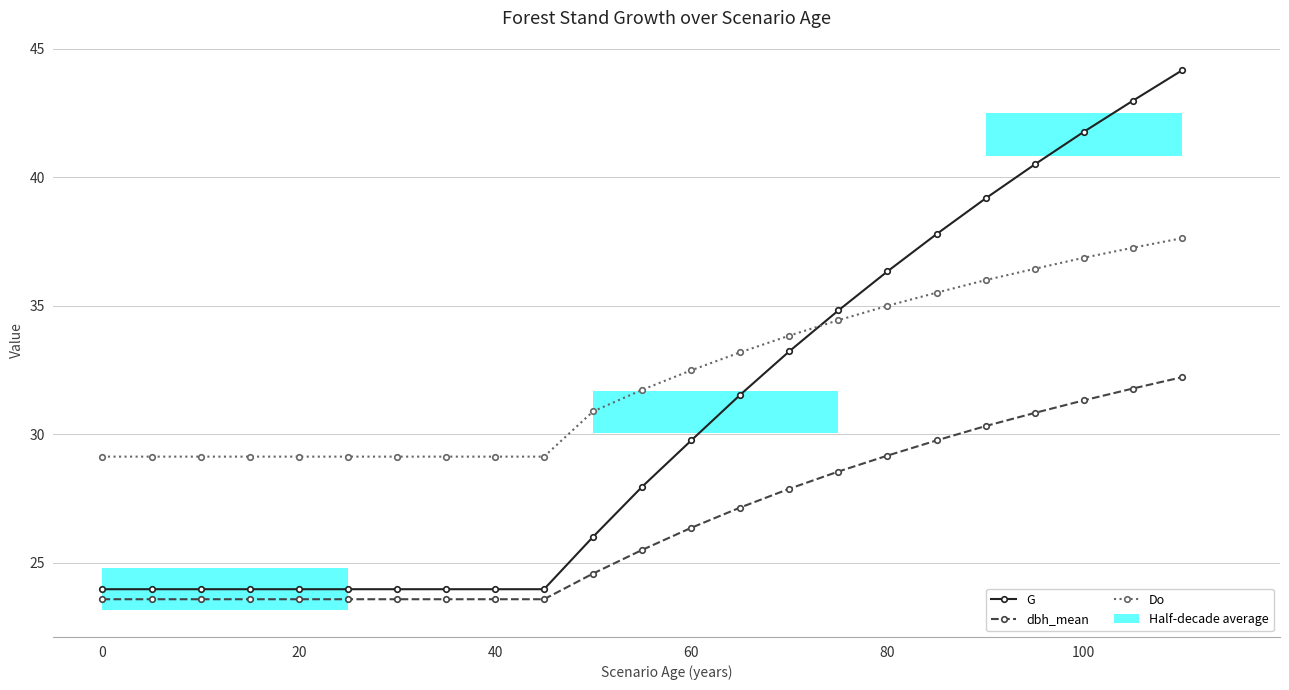

What is the value of the G bar at the 17th from the left?

36.3